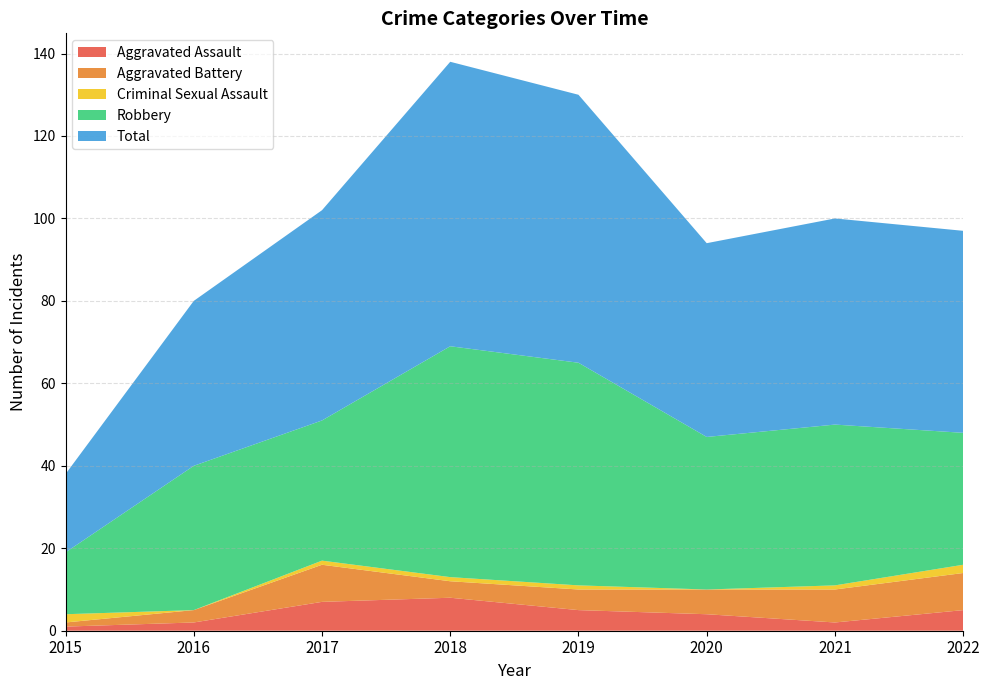

Reading right to left, transcribe all the data shown in this chart.

Aggravated Assault: 2022=5	2021=2	2020=4	2019=5	2018=8	2017=7	2016=2	2015=1
Aggravated Battery: 2022=9	2021=8	2020=6	2019=5	2018=4	2017=9	2016=3	2015=1
Criminal Sexual Assault: 2022=2	2021=1	2020=0	2019=1	2018=1	2017=1	2016=0	2015=2
Robbery: 2022=32	2021=39	2020=37	2019=54	2018=56	2017=34	2016=35	2015=15
Total: 2022=49	2021=50	2020=47	2019=65	2018=69	2017=51	2016=40	2015=19